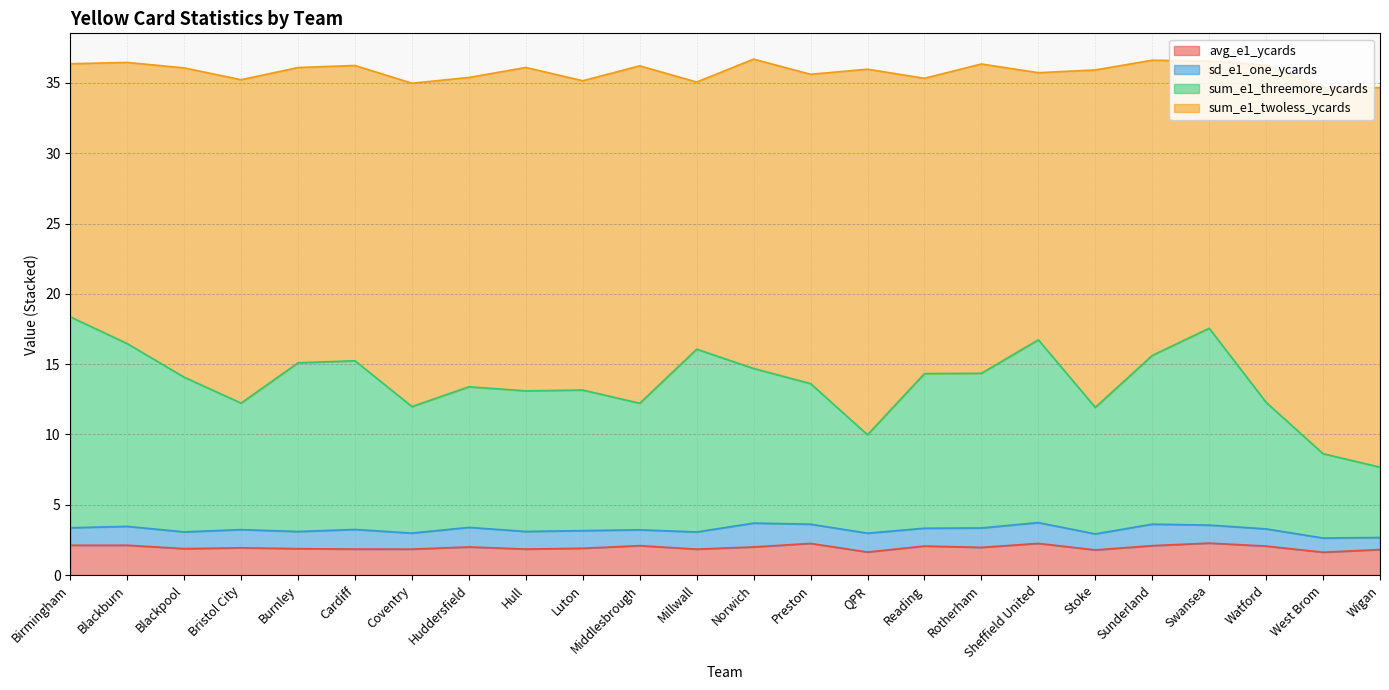

True or false: avg_e1_ycards has more than 2 interior local peaks.

True